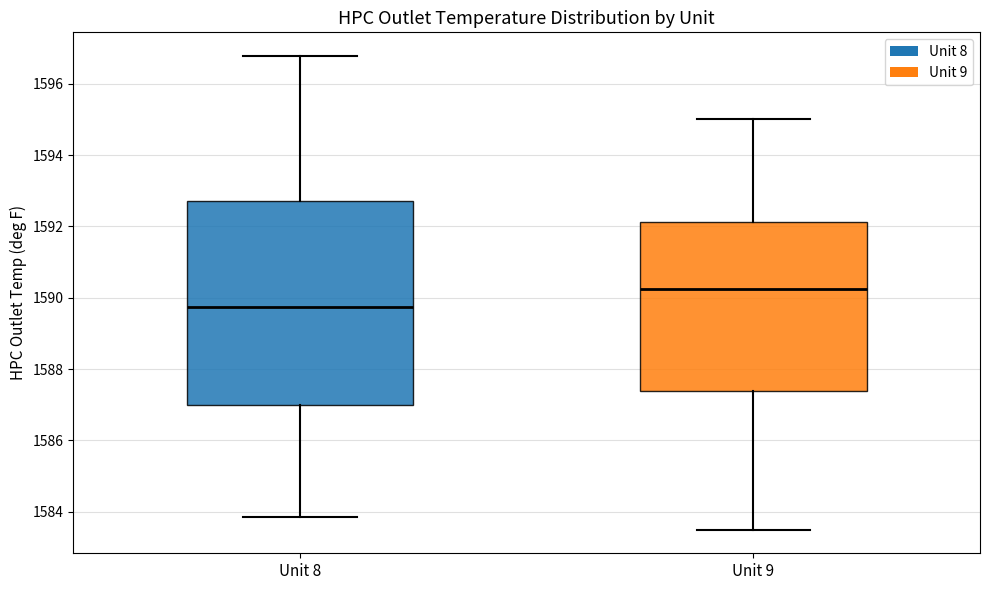

Where does the median line of the box for Unit 9 sit on the y-axis? The values are not printed on the chart, so give them approximately, as read against the axis.

1590.2